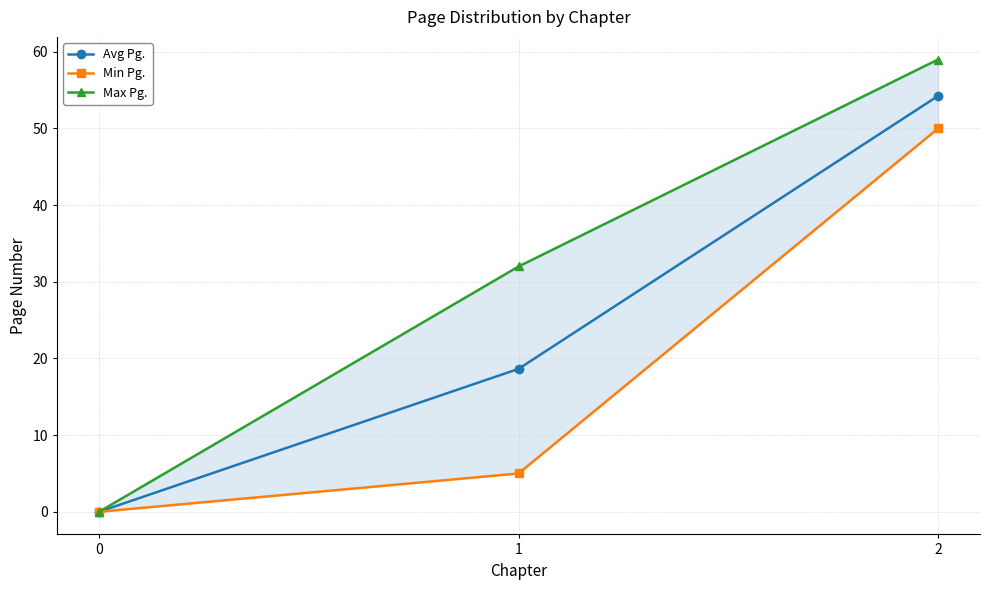

Reading left to right, transcribe all the data shown in this chart.

Avg Pg.: 0.0	18.6	54.2
Min Pg.: 0.0	5.0	50.0
Max Pg.: 0.0	32.0	59.0